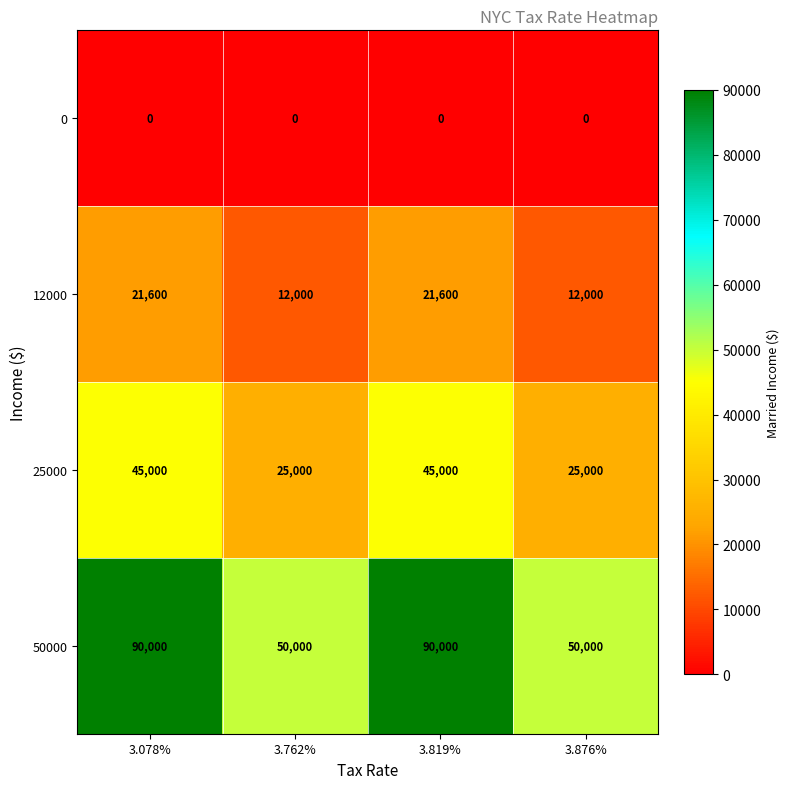

The 0 series shows 0 at 3.762%. True or false?

True